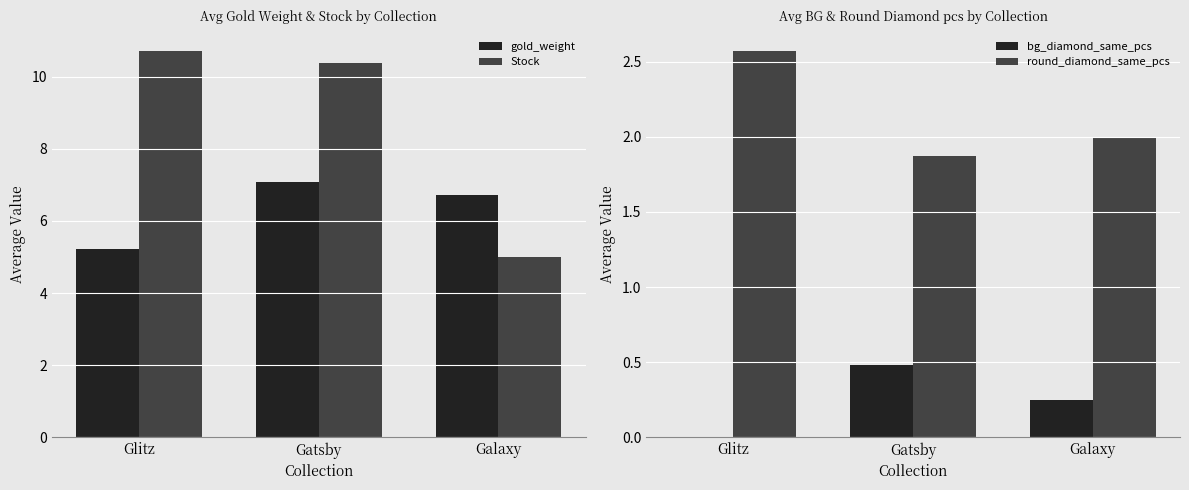

Which has a higher value, Gatsby or Glitz?

Gatsby